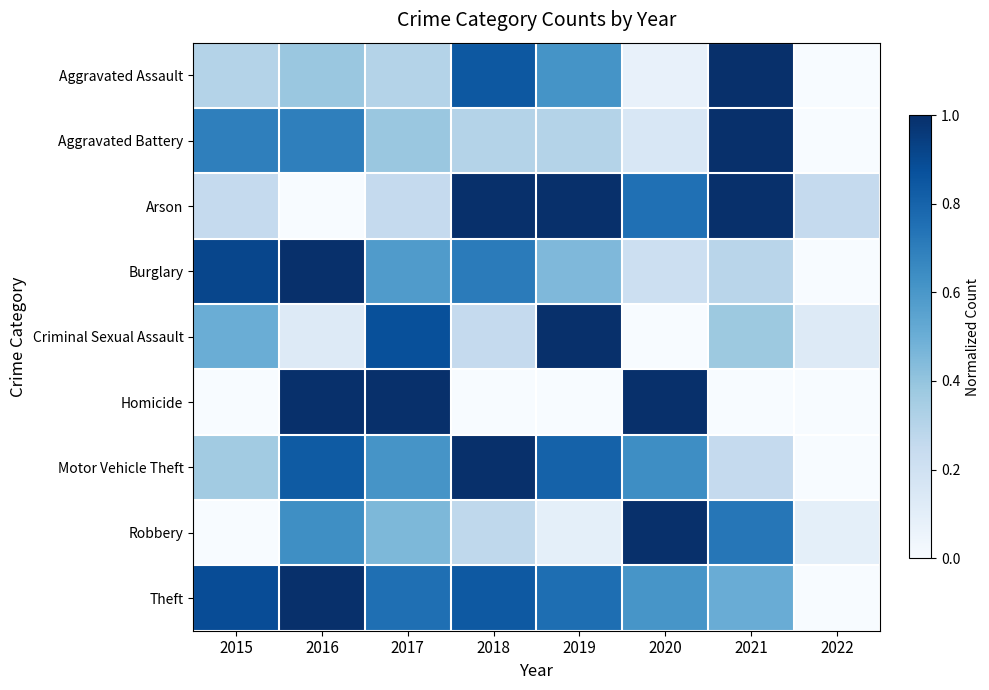

Reading right to left, transcribe all the data shown in this chart.

Aggravated Assault: 2022=0.0	2021=1.0	2020=0.1	2019=0.6	2018=0.8	2017=0.3	2016=0.4	2015=0.3
Aggravated Battery: 2022=0.0	2021=1.0	2020=0.2	2019=0.3	2018=0.3	2017=0.4	2016=0.7	2015=0.7
Arson: 2022=0.2	2021=1.0	2020=0.8	2019=1.0	2018=1.0	2017=0.2	2016=0.0	2015=0.2
Burglary: 2022=0.0	2021=0.3	2020=0.2	2019=0.4	2018=0.7	2017=0.6	2016=1.0	2015=0.9
Criminal Sexual Assault: 2022=0.1	2021=0.4	2020=0.0	2019=1.0	2018=0.2	2017=0.9	2016=0.1	2015=0.5
Homicide: 2022=0.0	2021=0.0	2020=1.0	2019=0.0	2018=0.0	2017=1.0	2016=1.0	2015=0.0
Motor Vehicle Theft: 2022=0.0	2021=0.2	2020=0.6	2019=0.8	2018=1.0	2017=0.6	2016=0.8	2015=0.4
Robbery: 2022=0.1	2021=0.7	2020=1.0	2019=0.1	2018=0.3	2017=0.5	2016=0.6	2015=0.0
Theft: 2022=0.0	2021=0.5	2020=0.6	2019=0.8	2018=0.8	2017=0.8	2016=1.0	2015=0.9